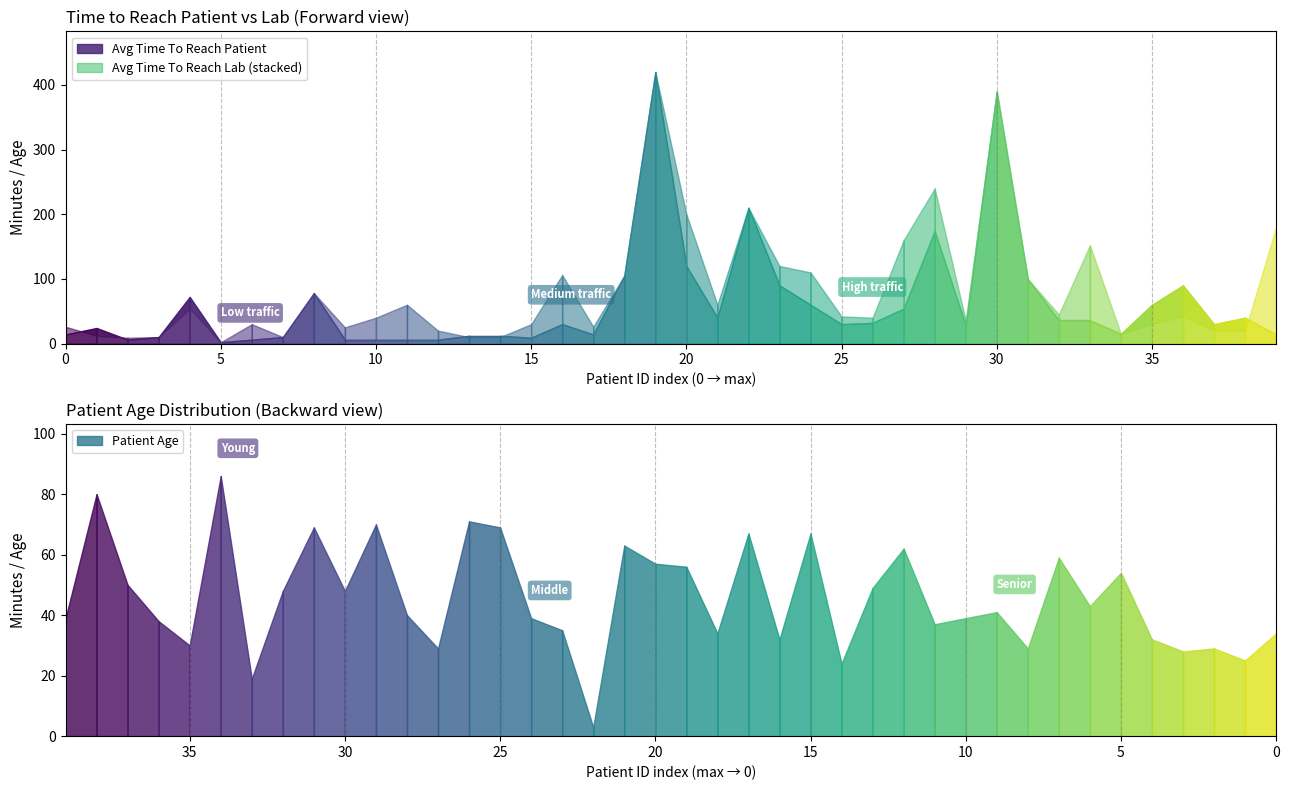

Which series changed the most between 18 and 27?

Avg Time To Reach Patient